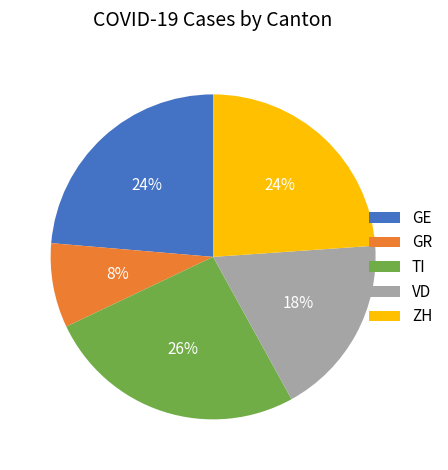

What is the ratio of the value at GE to the value at VD?

1.3